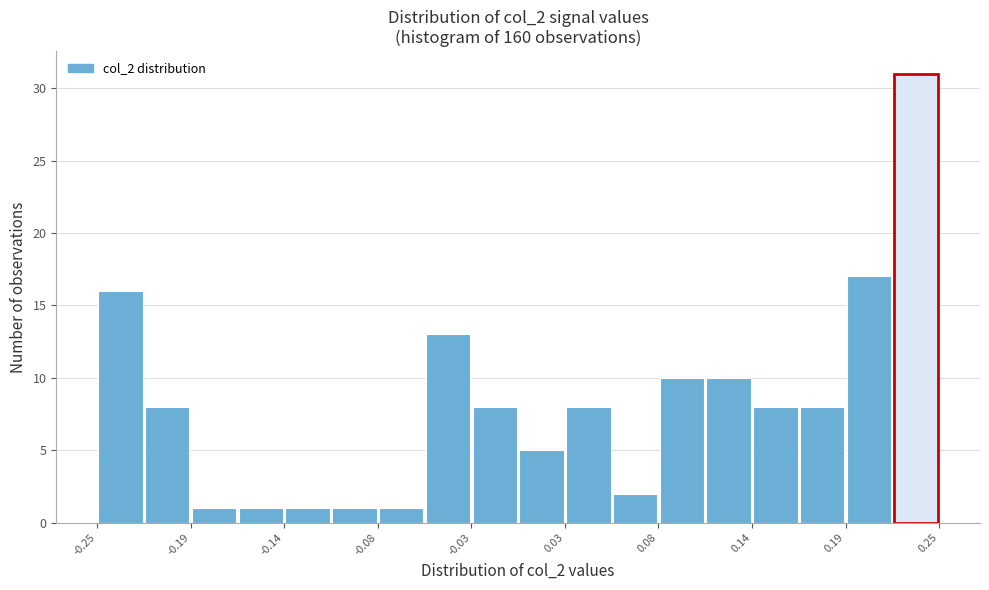

Read against the x-axis, roughly where is the centre of the tallest bar?

0.23